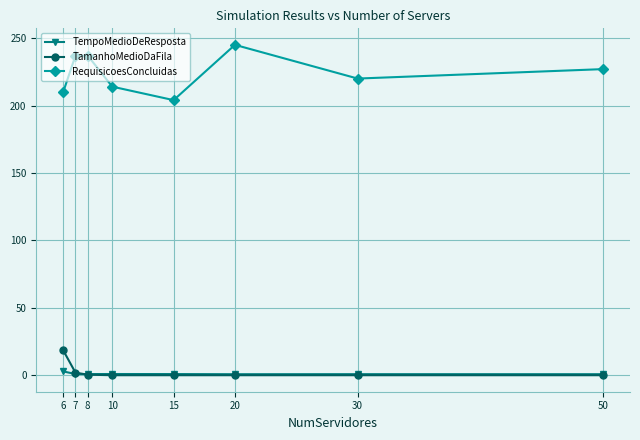

Reading left to right, list all the values displayed in this chart.

TempoMedioDeResposta: 50=0.7	30=0.8	20=0.7	15=0.8	10=0.9	8=0.8	7=0.9	6=2.8
TamanhoMedioDaFila: 50=0.0	30=0.0	20=0.0	15=0.0	10=0.0	8=0.4	7=1.9	6=18.4
RequisicoesConcluidas: 50=227.0	30=220.0	20=245.0	15=204.0	10=214.0	8=237.0	7=237.0	6=210.0